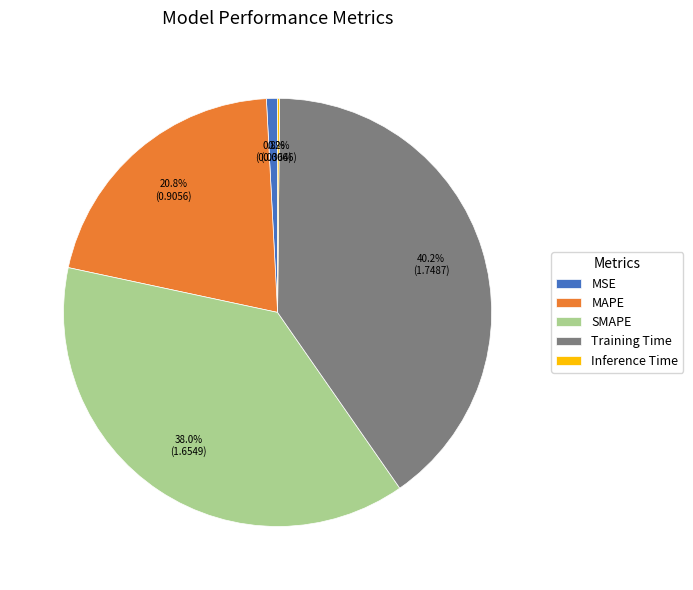

What percentage is the MSE slice, to the nearest percent?

1%